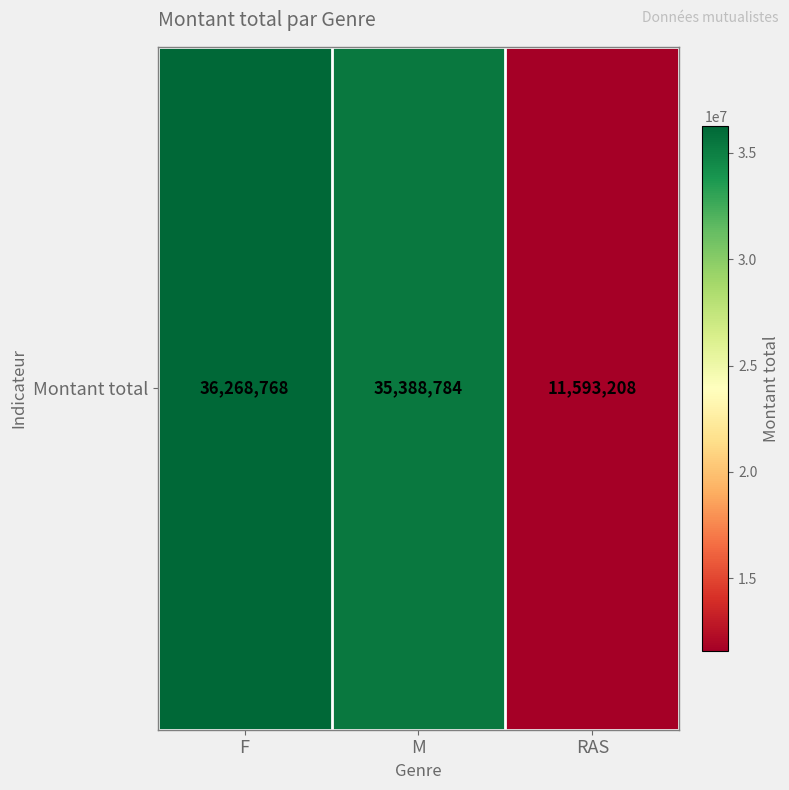

At which label is the value closest to 23930988?

M